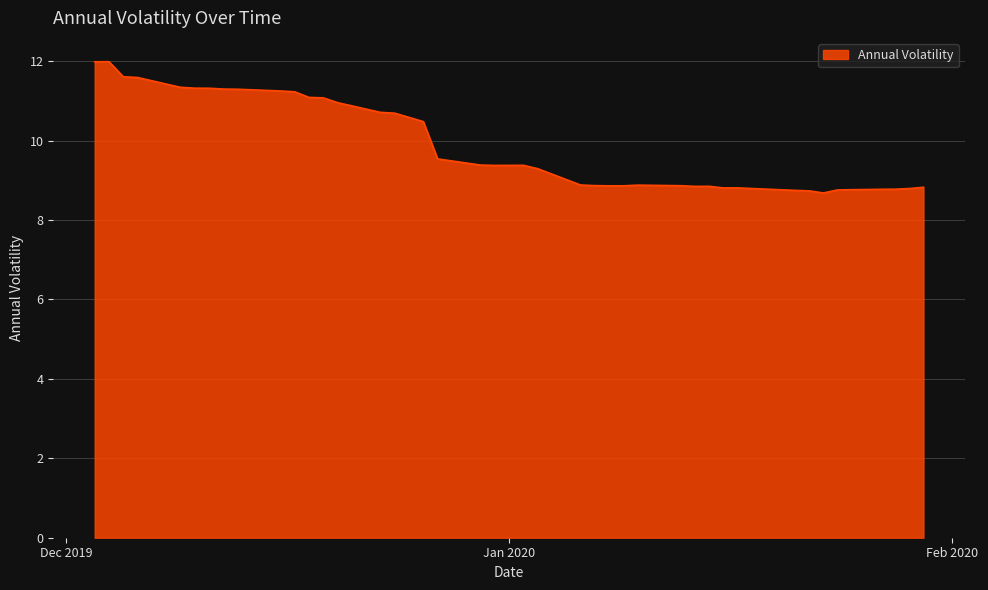

What is the difference between the maximum and minimum values?

3.3